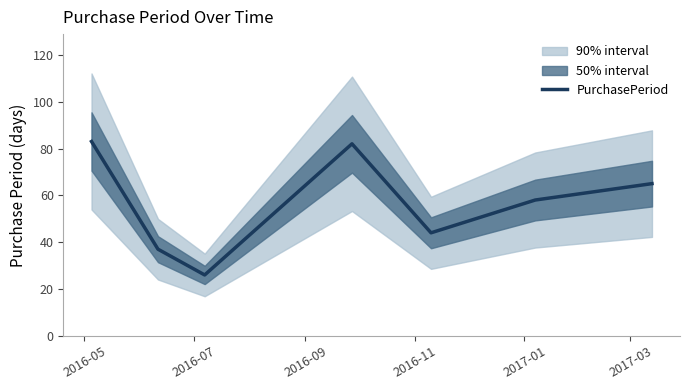

Does the chart have visible grid lines?

No